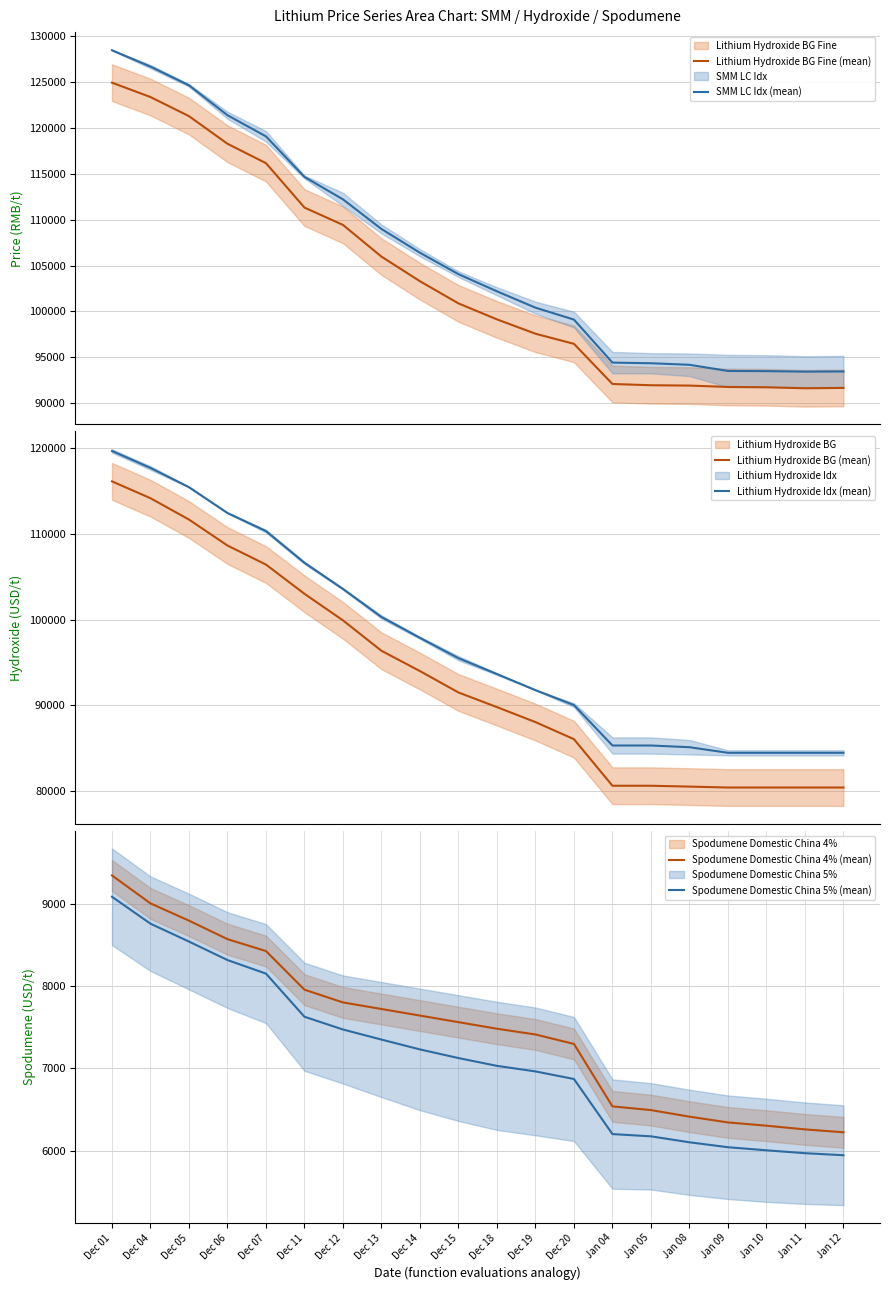

What position from the left is Dec 04?

2